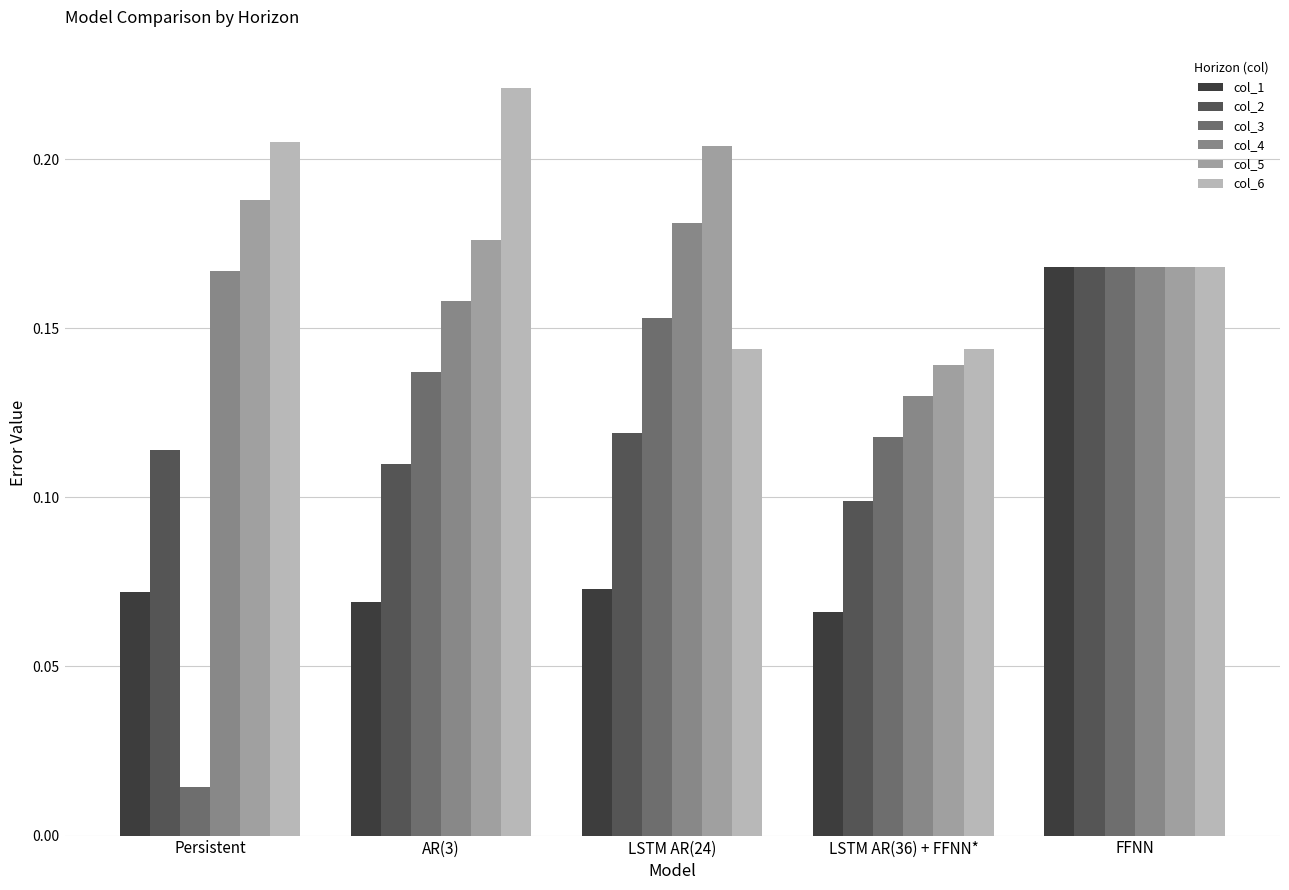

Which category has the lowest value in the col_5 series?

LSTM AR(36) + FFNN*